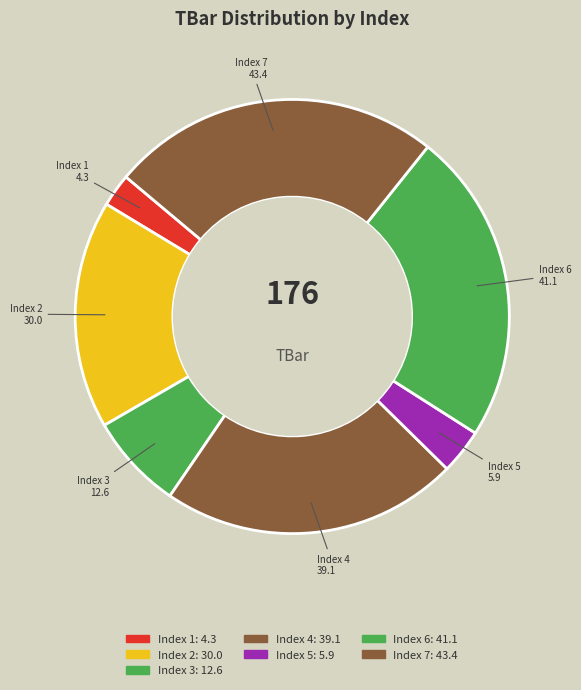

How many segments does this pie chart have?

7